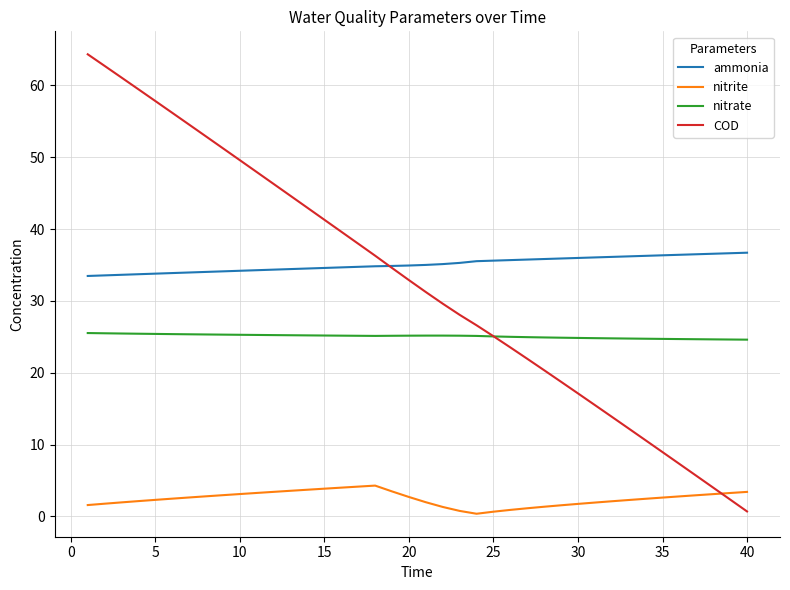

What is the highest value of the nitrite series?

4.3